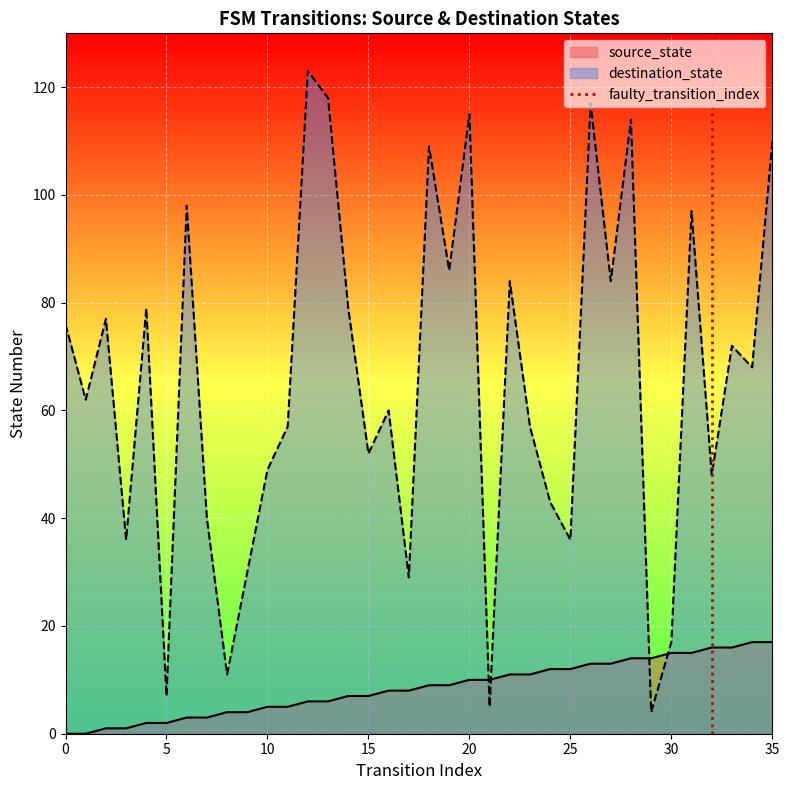

Which series ends up on top after the final intersection of source_state and destination_state?

destination_state